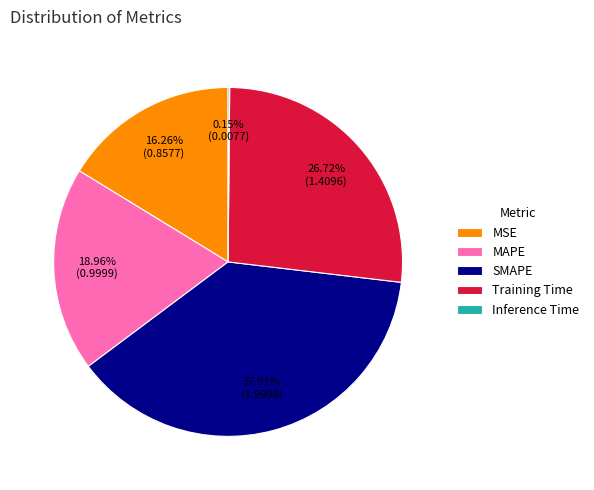

Does MAPE represent more than half of the total?

No